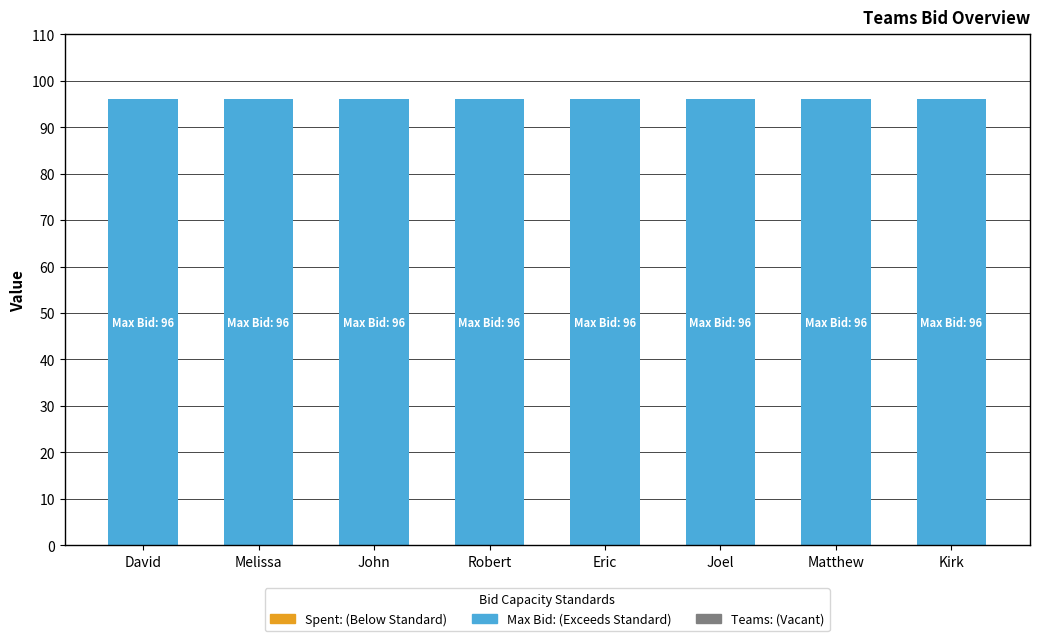

Which series has the widest spread of values?

Spent: